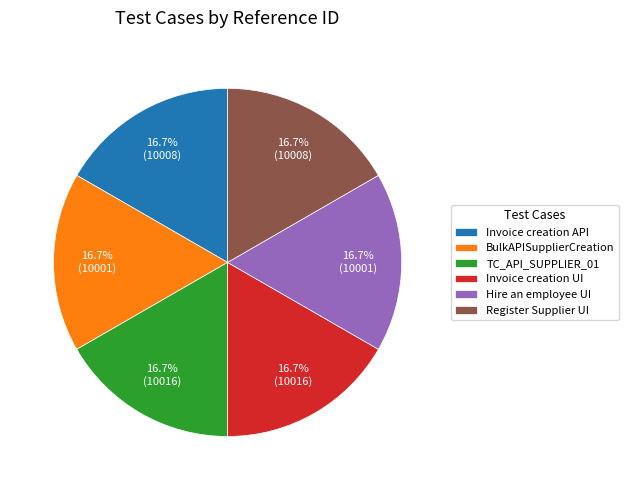

To the nearest percent, what is the combined percentage of Hire an employee UI and Invoice creation UI?

33%